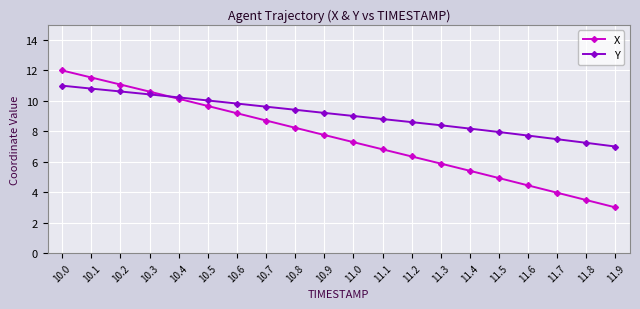

True or false: X has more than 1 interior local peaks.

False